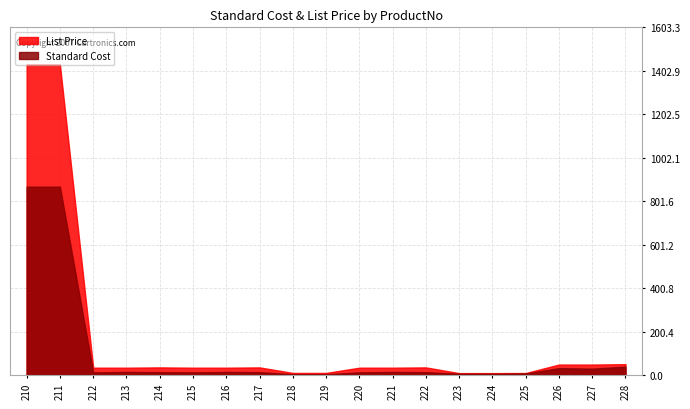

How many lines are shown in the chart?

2